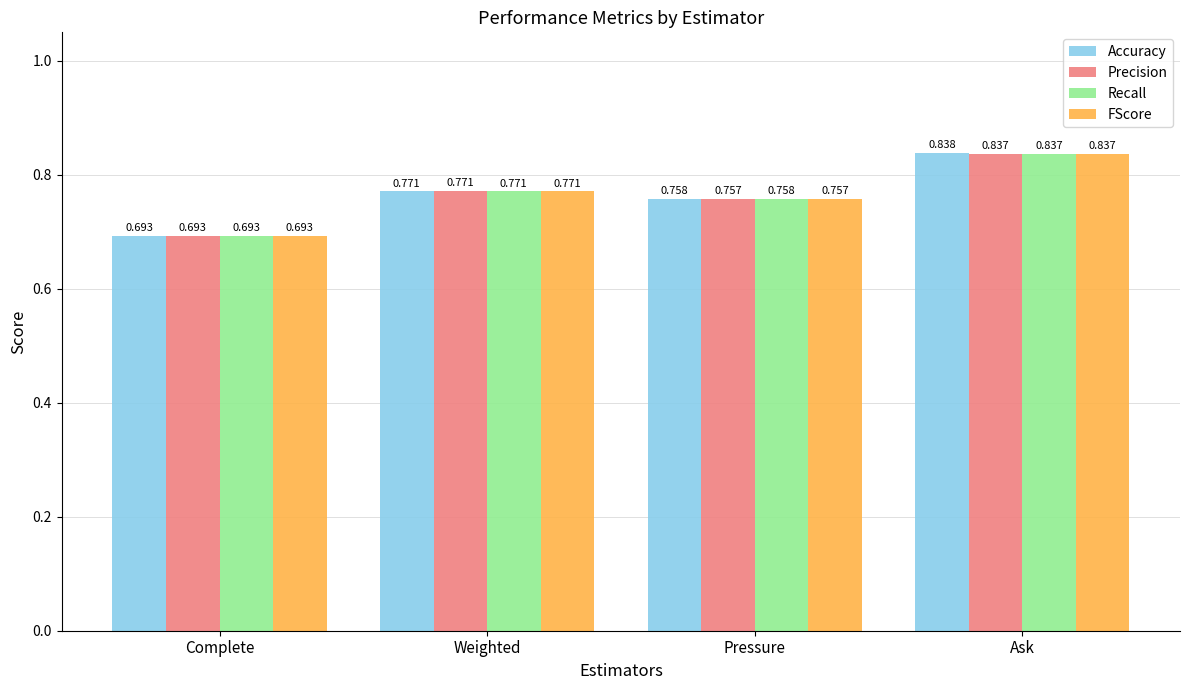

What is the total value across all series at Ask?

3.3